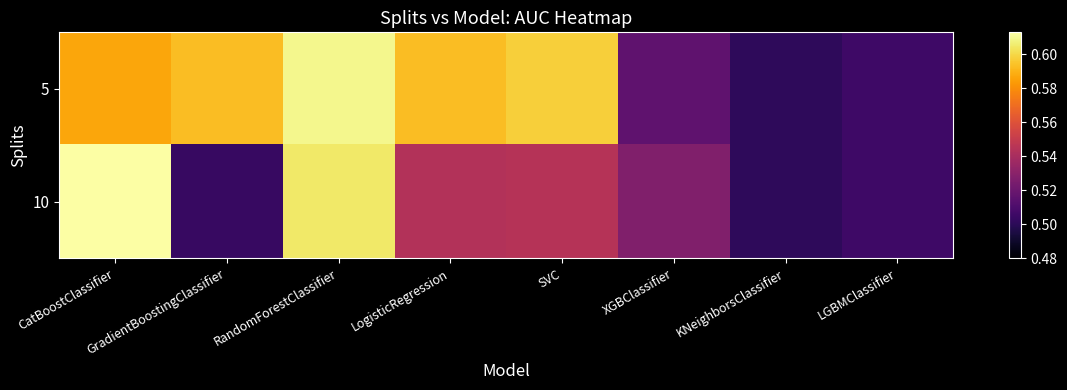

Between RandomForestClassifier and KNeighborsClassifier, which series saw the biggest shift?

5